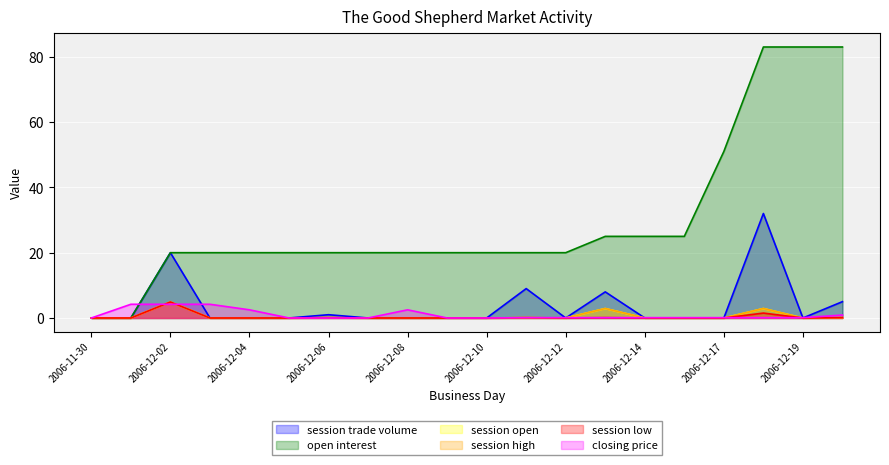

Reading right to left, extract all data points from this chart.

session trade volume: 2006-12-20=5.0	2006-12-19=0.0	2006-12-18=32.0	2006-12-17=0.0	2006-12-15=0.0	2006-12-14=0.0	2006-12-13=8.0	2006-12-12=0.0	2006-12-11=9.0	2006-12-10=0.0	2006-12-09=0.0	2006-12-08=0.0	2006-12-07=0.0	2006-12-06=1.0	2006-12-05=0.0	2006-12-04=0.0	2006-12-03=0.0	2006-12-02=20.0	2006-12-01=0.0	2006-11-30=0.0
open interest: 2006-12-20=83.0	2006-12-19=83.0	2006-12-18=83.0	2006-12-17=51.0	2006-12-15=25.0	2006-12-14=25.0	2006-12-13=25.0	2006-12-12=20.0	2006-12-11=20.0	2006-12-10=20.0	2006-12-09=20.0	2006-12-08=20.0	2006-12-07=20.0	2006-12-06=20.0	2006-12-05=20.0	2006-12-04=20.0	2006-12-03=20.0	2006-12-02=20.0	2006-12-01=0.0	2006-11-30=0.0
session open: 2006-12-20=0.1	2006-12-19=0.0	2006-12-18=2.9	2006-12-17=0.0	2006-12-15=0.0	2006-12-14=0.0	2006-12-13=2.9	2006-12-12=0.0	2006-12-11=0.1	2006-12-10=0.0	2006-12-09=0.0	2006-12-08=0.0	2006-12-07=0.0	2006-12-06=0.1	2006-12-05=0.0	2006-12-04=0.0	2006-12-03=0.0	2006-12-02=4.9	2006-12-01=0.0	2006-11-30=0.0
session high: 2006-12-20=0.1	2006-12-19=0.0	2006-12-18=2.9	2006-12-17=0.0	2006-12-15=0.0	2006-12-14=0.0	2006-12-13=2.9	2006-12-12=0.0	2006-12-11=0.1	2006-12-10=0.0	2006-12-09=0.0	2006-12-08=0.0	2006-12-07=0.0	2006-12-06=0.1	2006-12-05=0.0	2006-12-04=0.0	2006-12-03=0.0	2006-12-02=4.9	2006-12-01=0.0	2006-11-30=0.0
session low: 2006-12-20=0.1	2006-12-19=0.0	2006-12-18=1.5	2006-12-17=0.0	2006-12-15=0.0	2006-12-14=0.0	2006-12-13=0.1	2006-12-12=0.0	2006-12-11=0.1	2006-12-10=0.0	2006-12-09=0.0	2006-12-08=0.0	2006-12-07=0.0	2006-12-06=0.1	2006-12-05=0.0	2006-12-04=0.0	2006-12-03=0.0	2006-12-02=4.9	2006-12-01=0.0	2006-11-30=0.0
closing price: 2006-12-20=0.9	2006-12-19=0.1	2006-12-18=0.1	2006-12-17=0.1	2006-12-15=0.1	2006-12-14=0.1	2006-12-13=0.1	2006-12-12=0.1	2006-12-11=0.1	2006-12-10=0.0	2006-12-09=0.0	2006-12-08=2.5	2006-12-07=0.0	2006-12-06=0.0	2006-12-05=0.0	2006-12-04=2.5	2006-12-03=4.2	2006-12-02=4.2	2006-12-01=4.2	2006-11-30=0.0